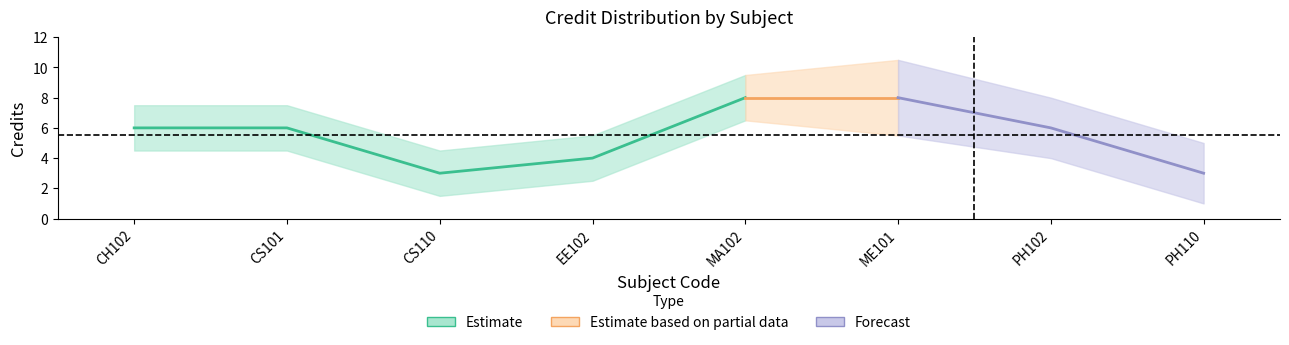

How many lines are shown in the chart?

1